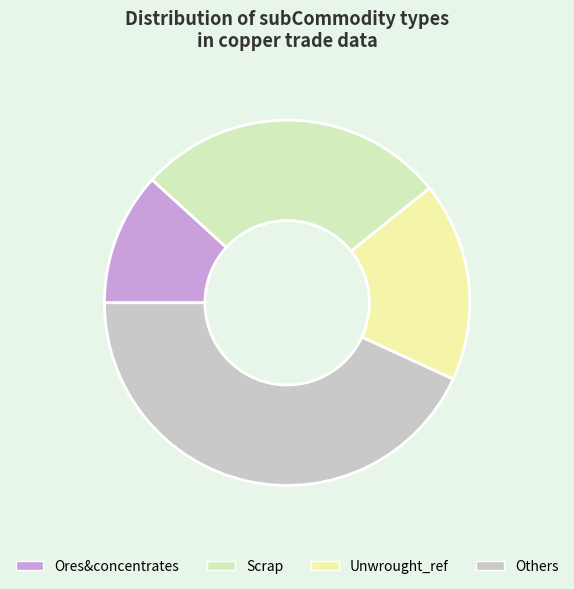

Count the number of slices in the pie.

4